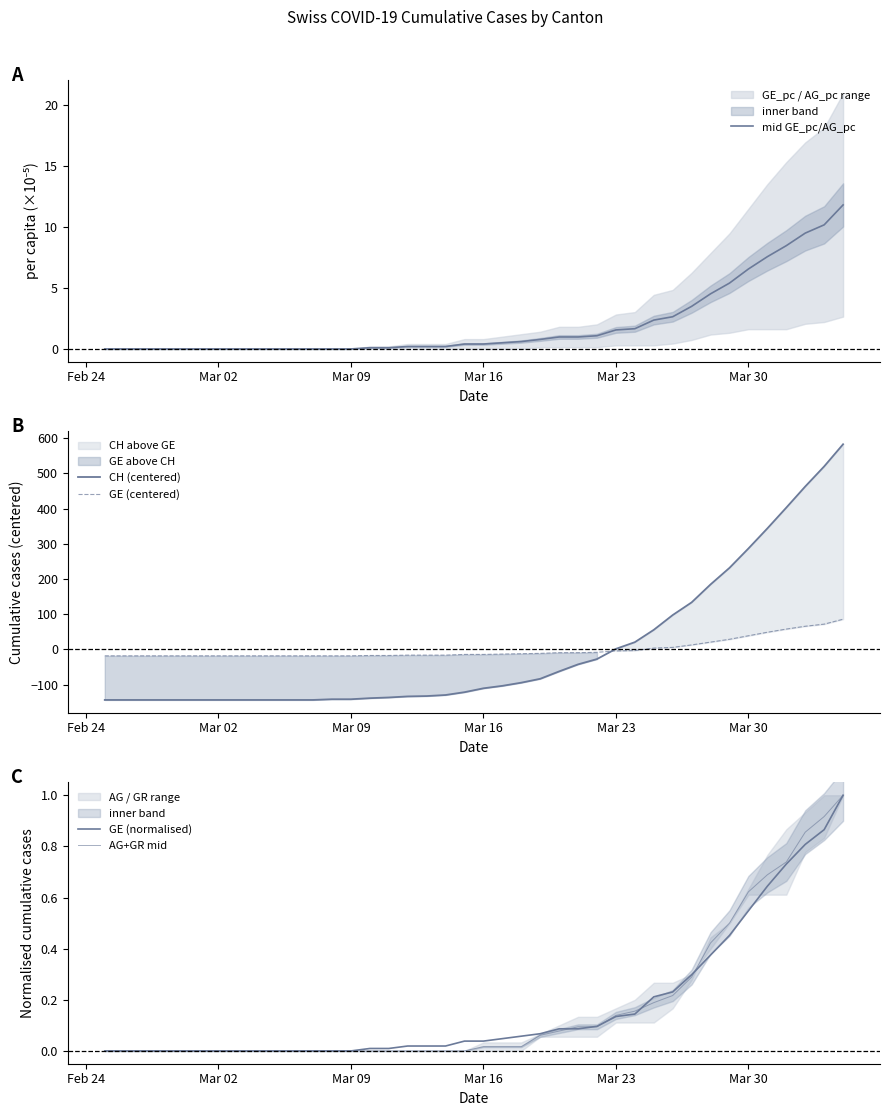

True or false: AG+GR mid has more than 1 points higher than both neighbors.

False